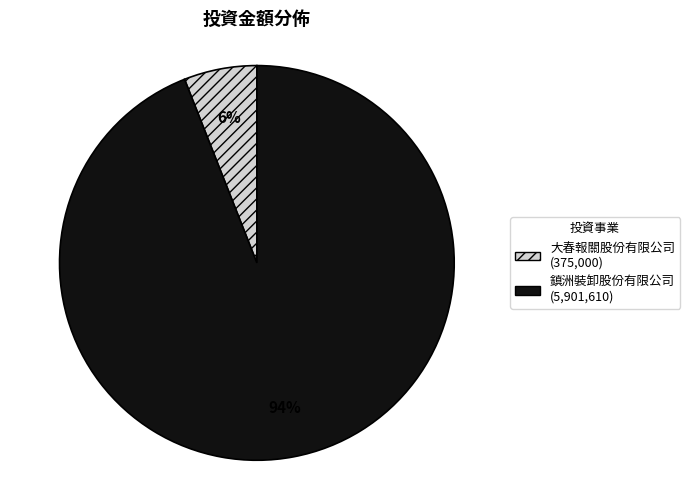

Is there any slice that represents more than half of the pie?

Yes